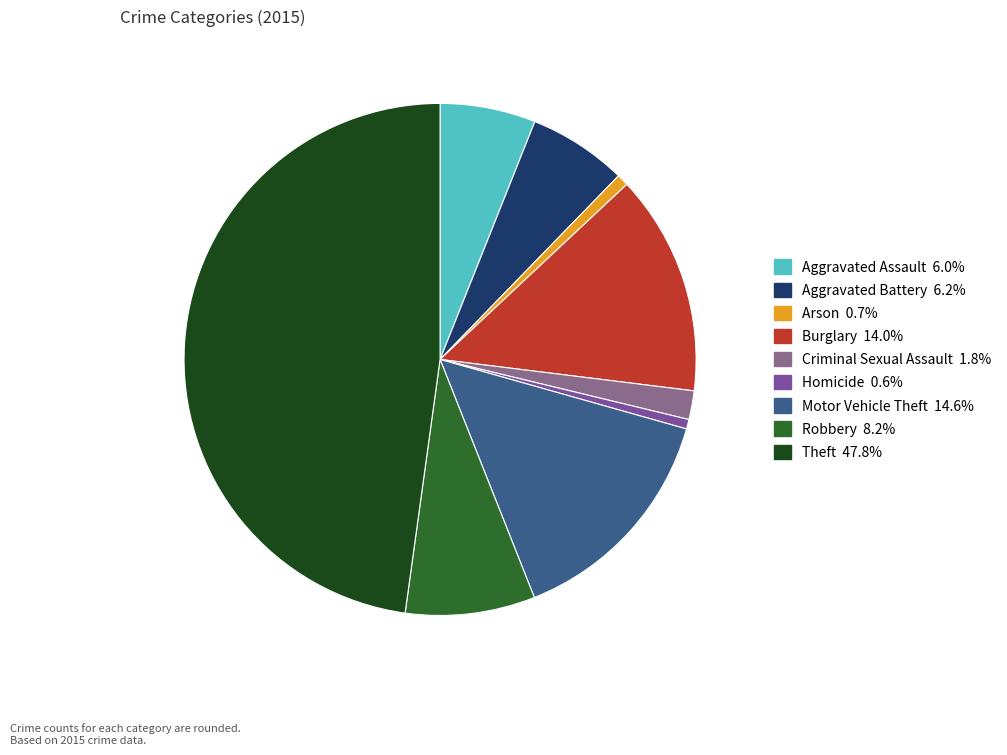

Count the number of slices in the pie.

9